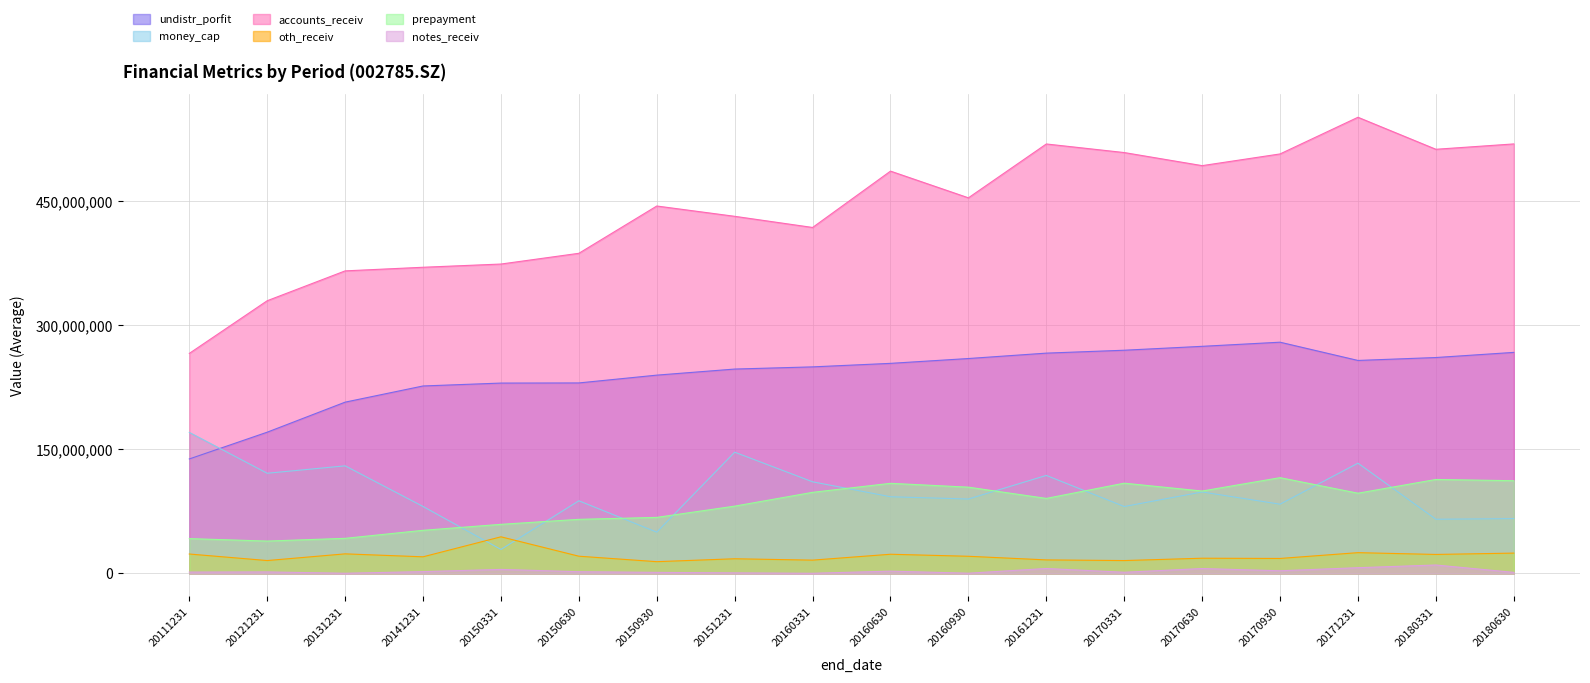

What is the difference between the maximum and minimum values in the prepayment series?

76642589.0